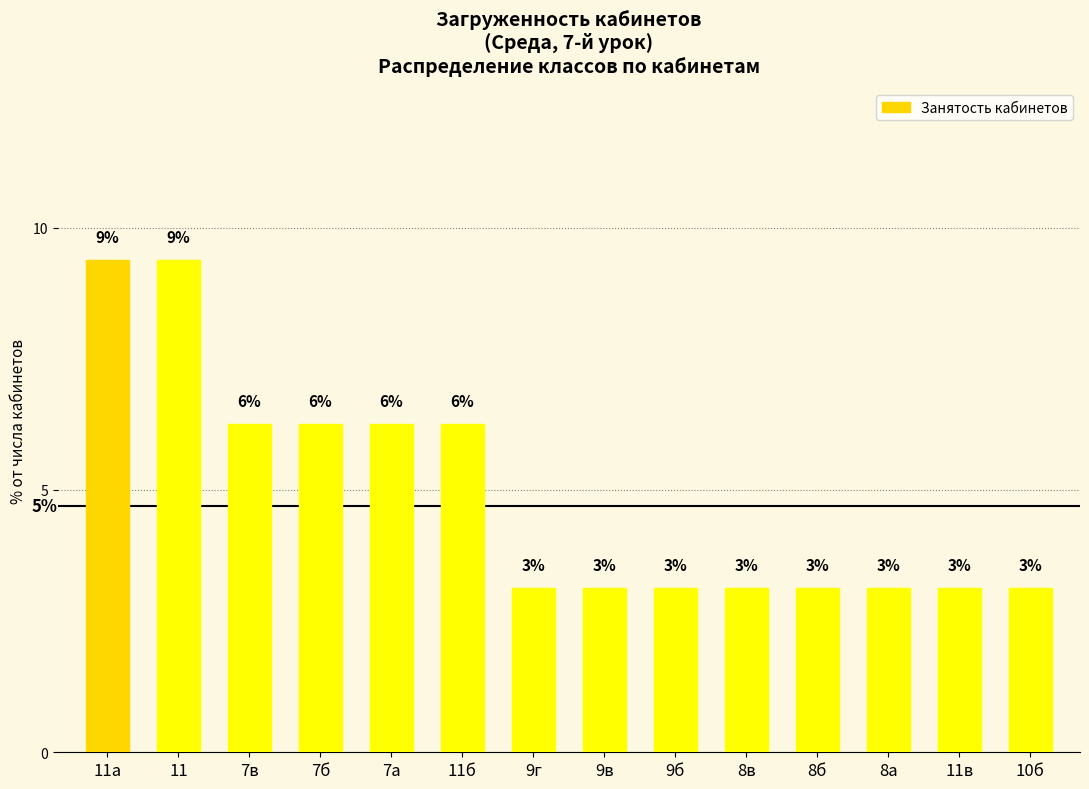

What is the greatest value displayed?

9.4